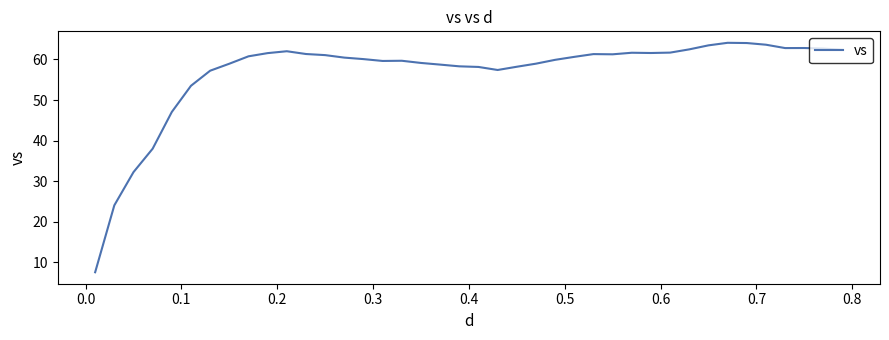

What is the maximum value shown in the chart?

64.1